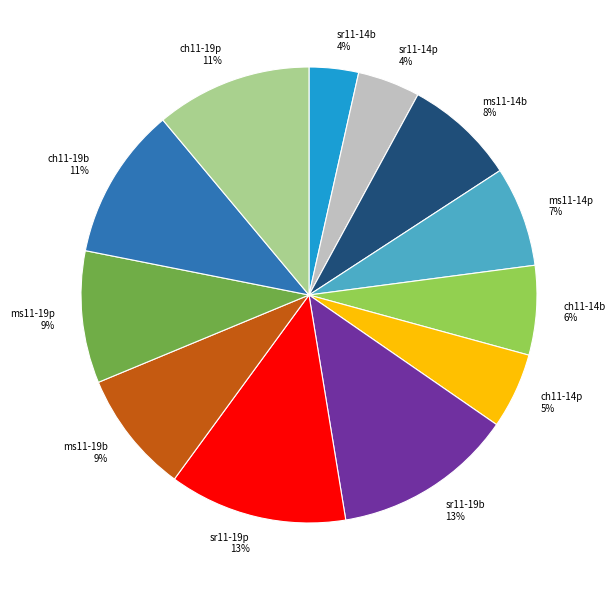

What percentage is the ch11-19b slice, to the nearest percent?

11%